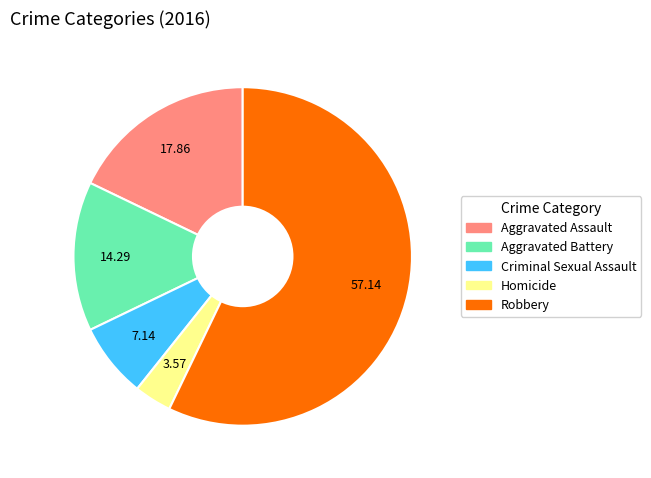

Rank the categories by value from lowest to highest.

Homicide, Criminal Sexual Assault, Aggravated Battery, Aggravated Assault, Robbery